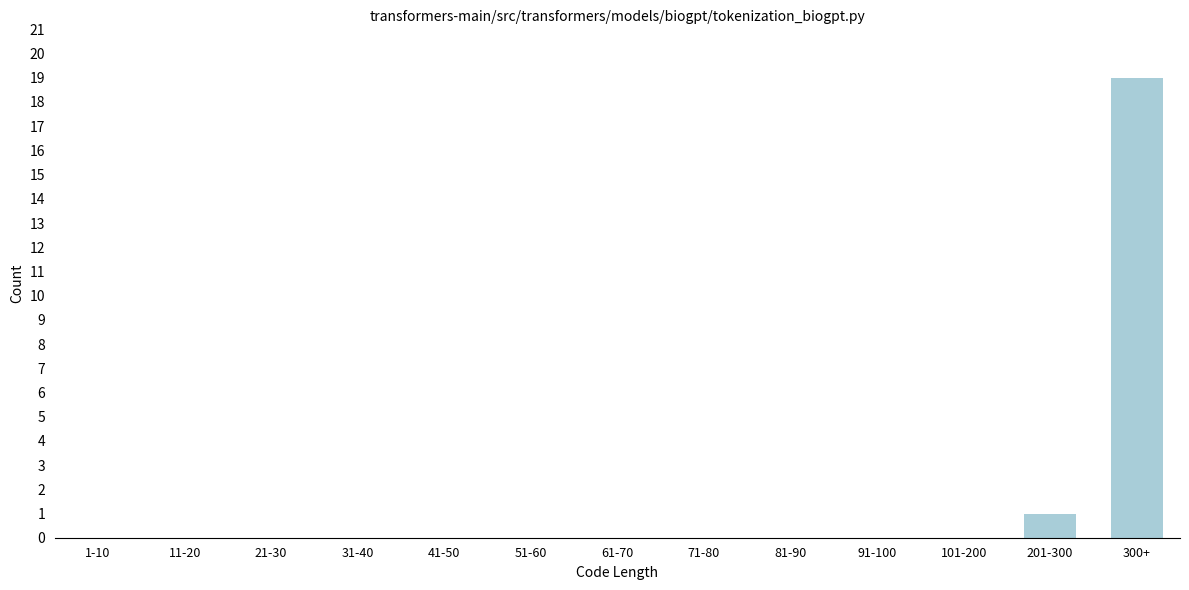

Reading left to right, what are all the values shown in this chart?

1-10=0	11-20=0	21-30=0	31-40=0	41-50=0	51-60=0	61-70=0	71-80=0	81-90=0	91-100=0	101-200=0	201-300=1	300+=19